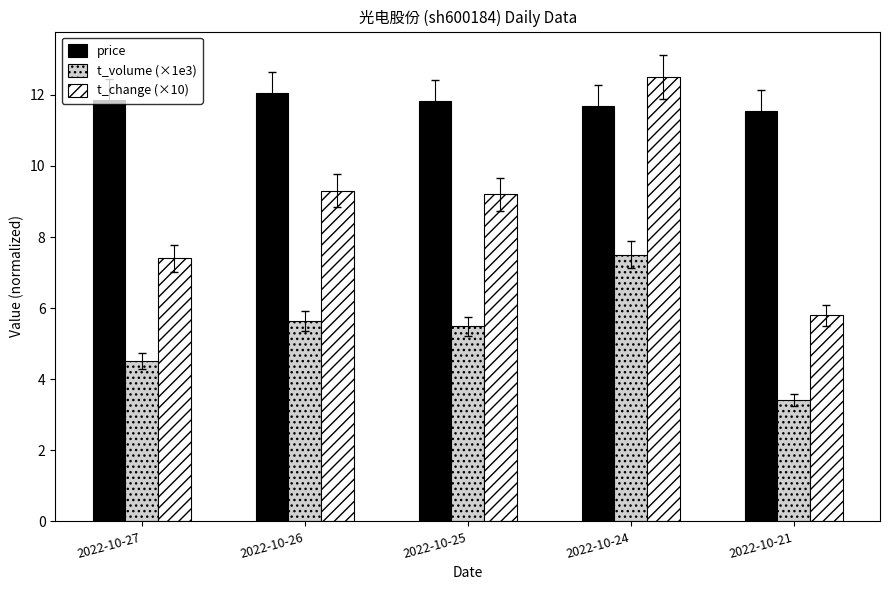

At which label does t_volume (×1e3) first exceed 5?

2022-10-26